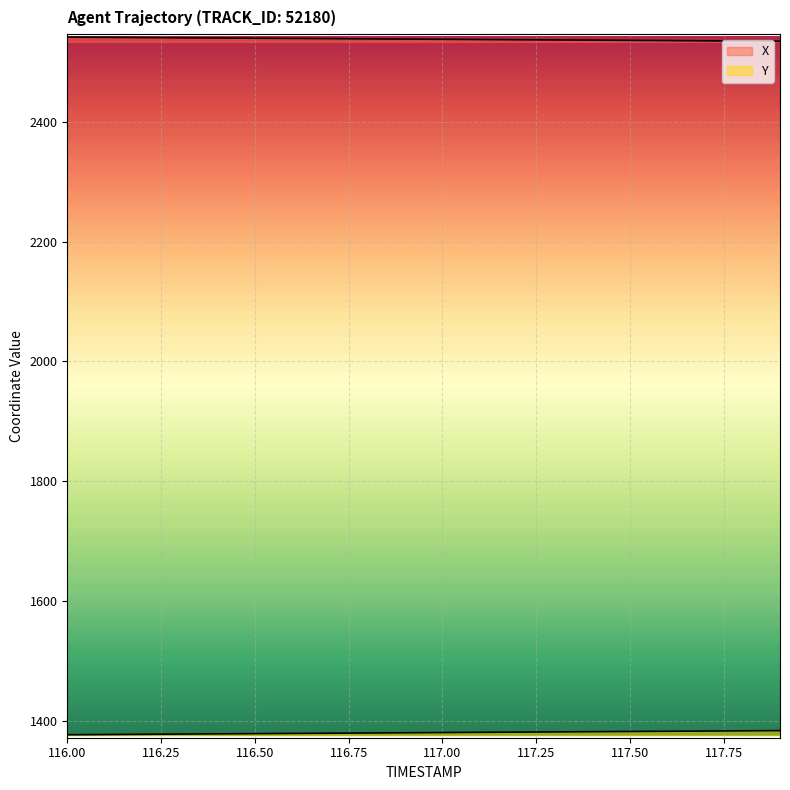

How many data points does each series have?

20